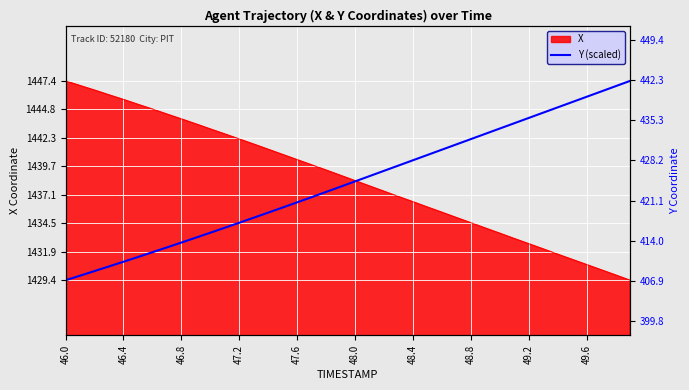

How many lines are shown in the chart?

1